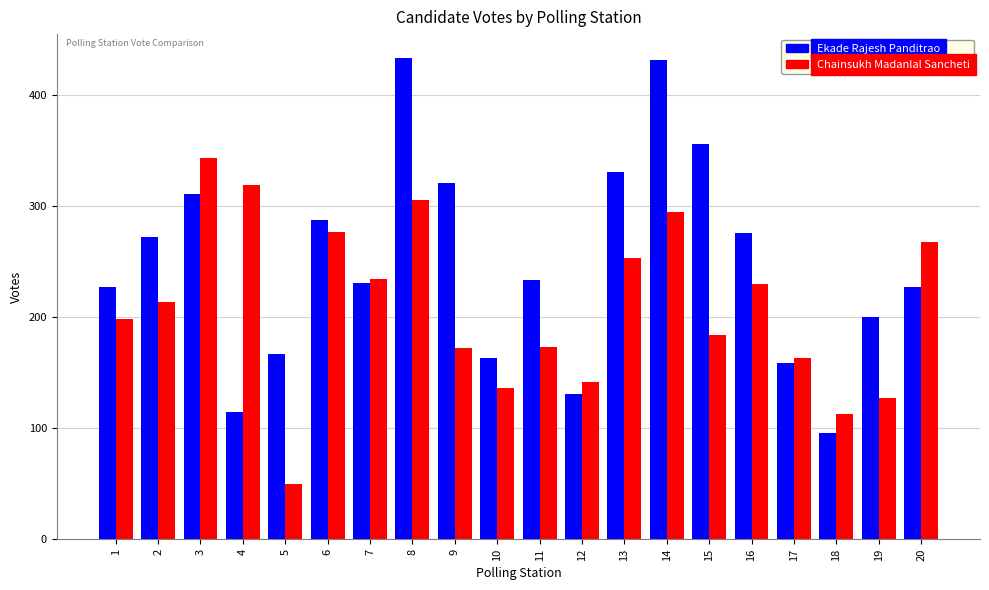

Which series changed the most between 2 and 5?

Chainsukh Madanlal Sancheti